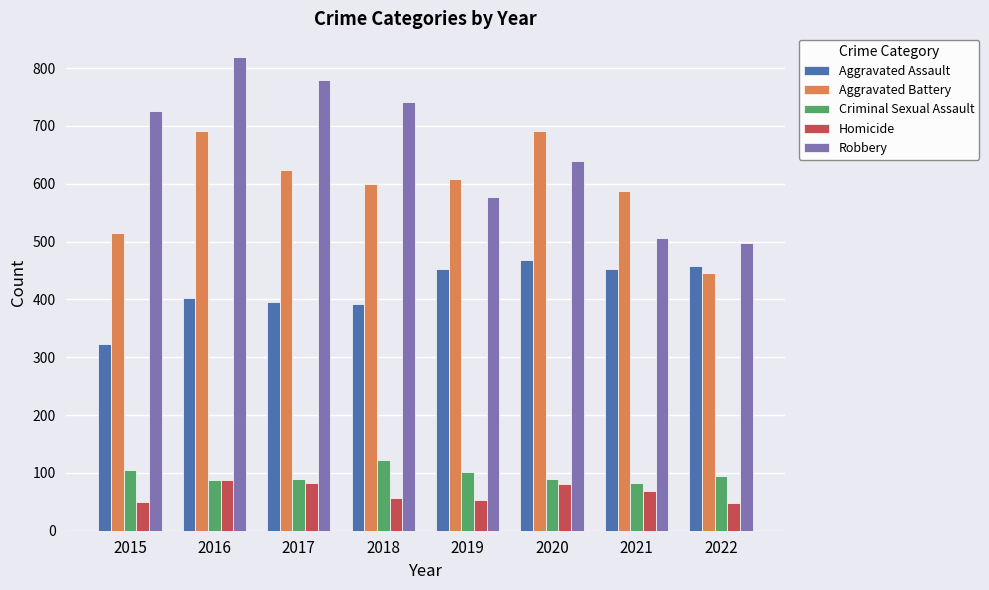

How many bars are there in total?

40